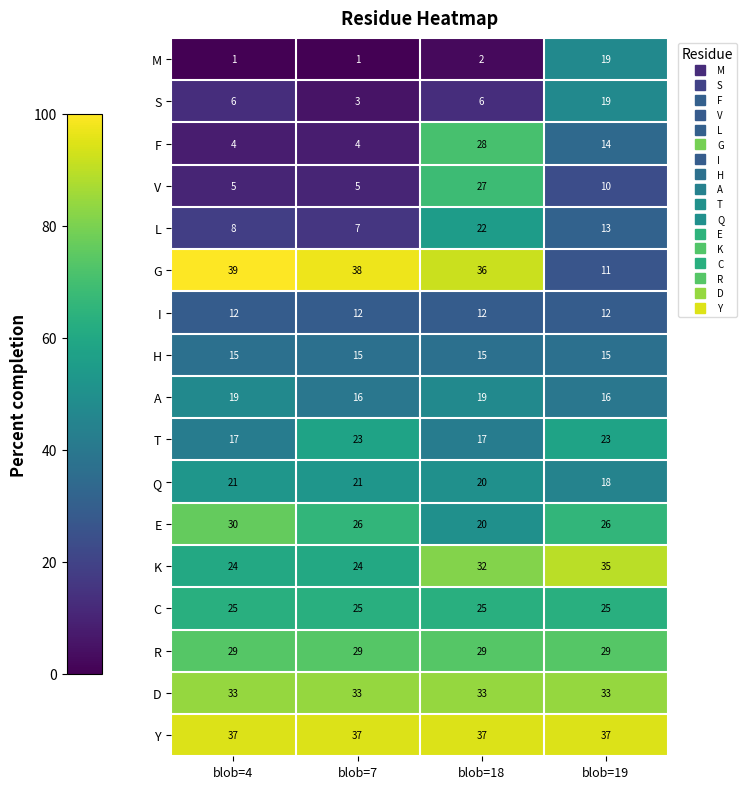

What is the minimum value for A?

16